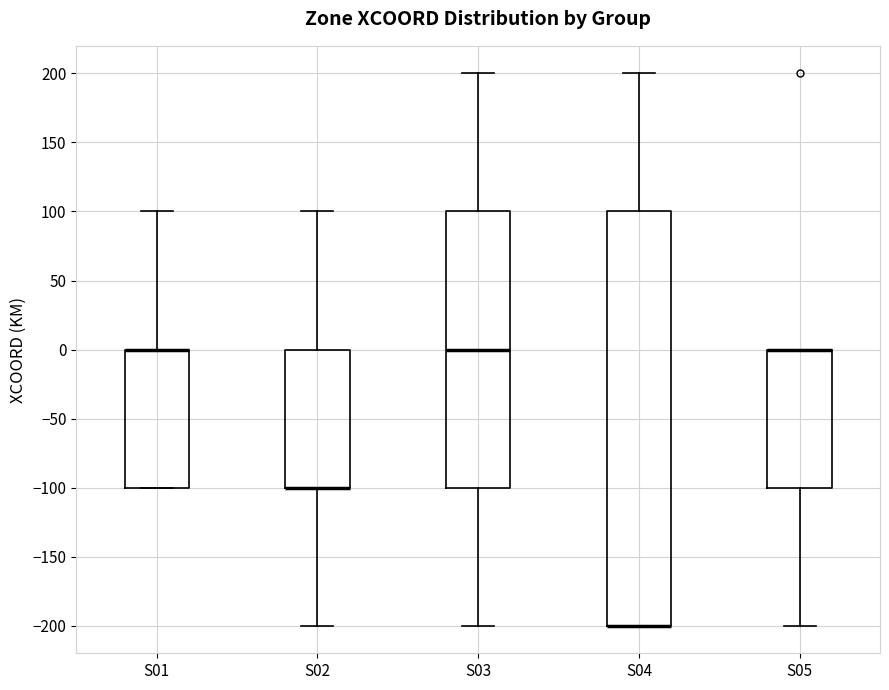

Reading left to right, transcribe this box plot: for each box, give where its median line is, the range the box spans, and where its two whiskers end, as read against the y-axis. The values are not printed on the chart, so give them approximately, as read against the axis.

S01: median 0 (drawn on the box's upper edge), box -100 to 0, whiskers -100 to 100
S02: median -100 (drawn on the box's lower edge), box -100 to 0, whiskers -200 to 100
S03: median 0, box -100 to 100, whiskers -200 to 200
S04: median -200 (drawn on the box's lower edge), box -200 to 100, whiskers -200 to 200
S05: median 0 (drawn on the box's upper edge), box -100 to 0, whiskers -200 to 0